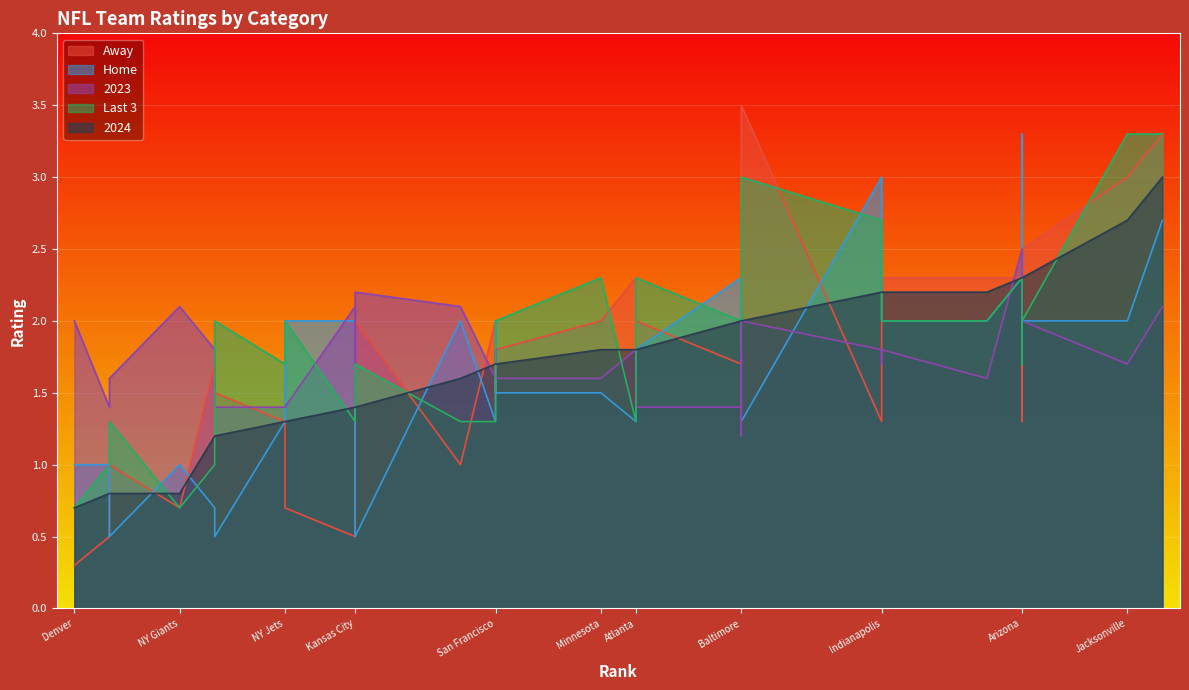

What is the lowest value of the Away series?

0.3